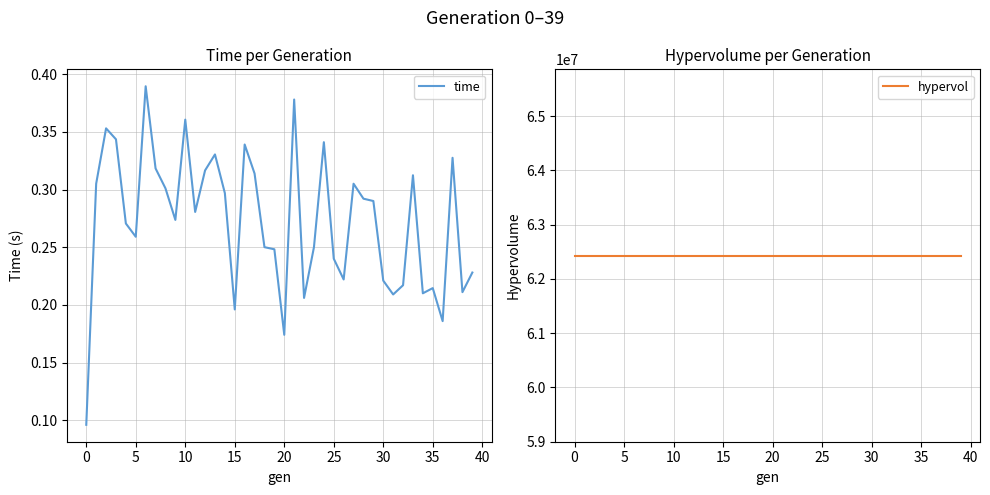

True or false: time has a value of 0.5 at 27.

False